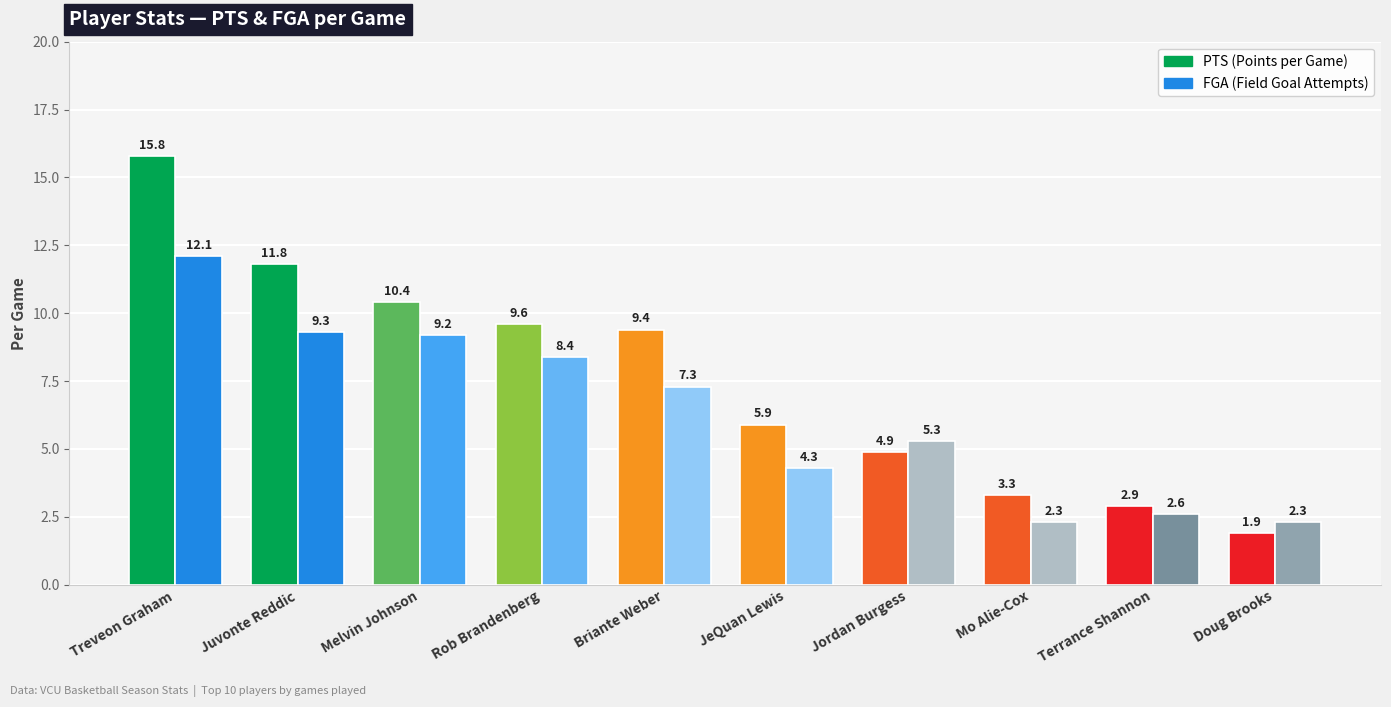

How many bars are there in total?

20